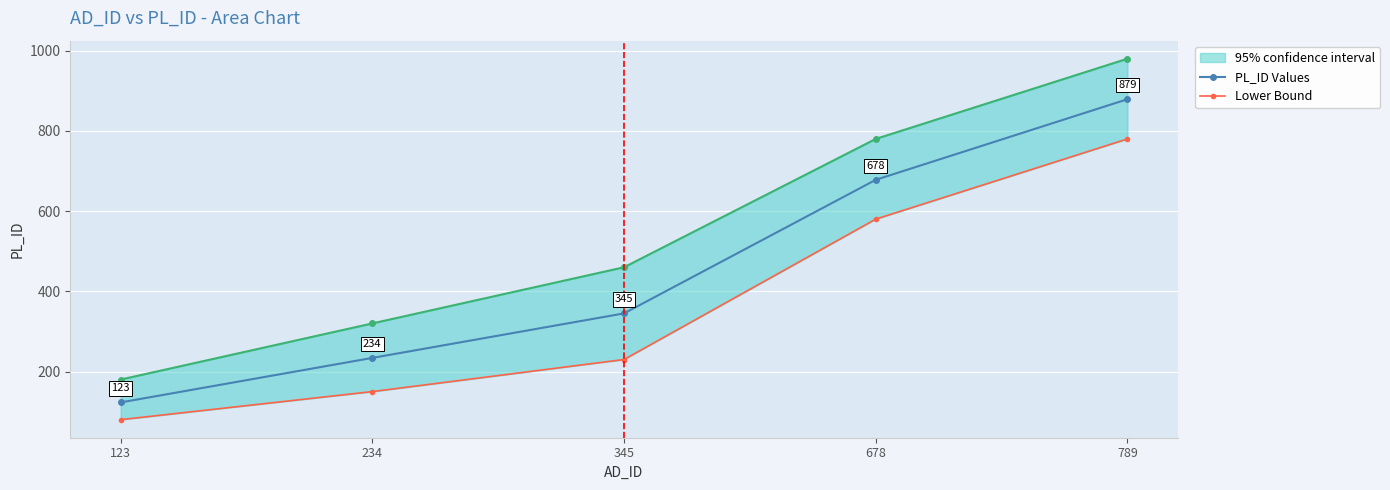

Which category has the lowest value in the PL_ID Values series?

123